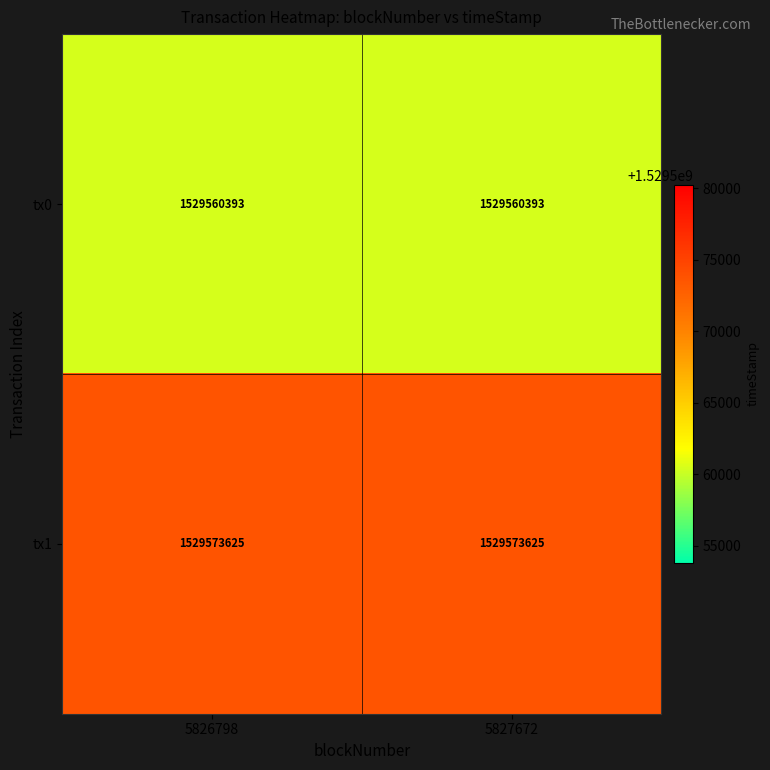

Which series has the largest total across all categories?

tx1